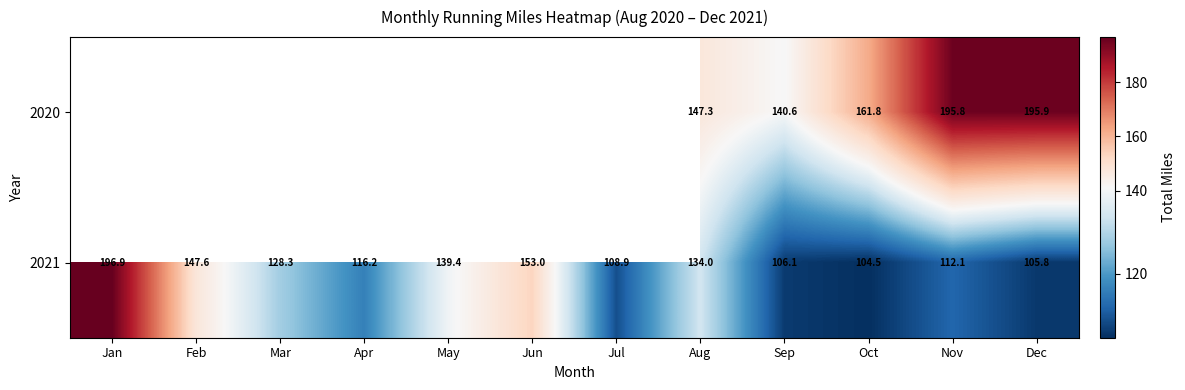

Where is 2021 nearest to the value 150?

Feb